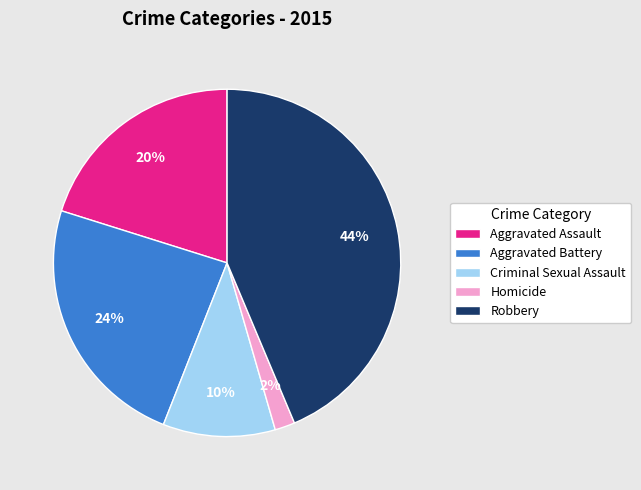

How many segments does this pie chart have?

5